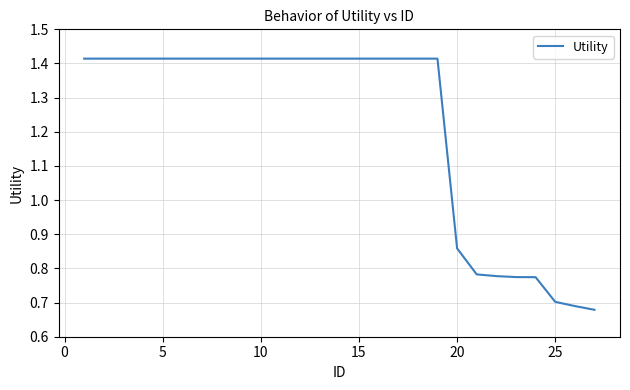

Does the chart display data point markers on the line(s)?

No